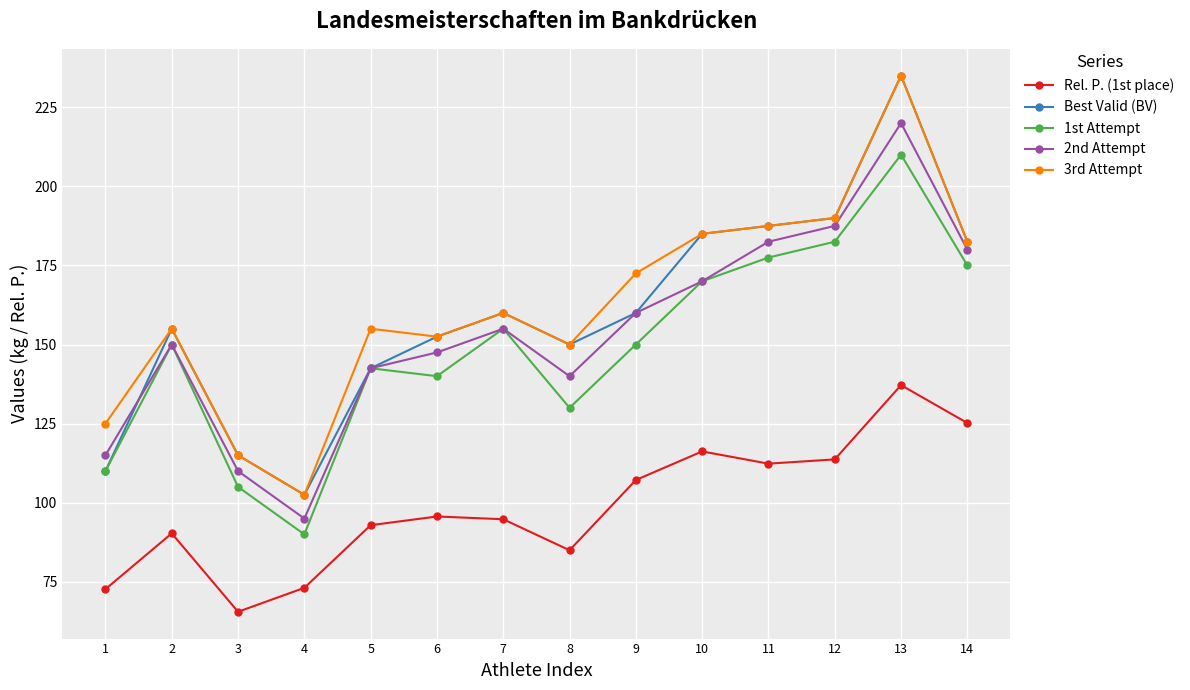

How many lines are shown in the chart?

5